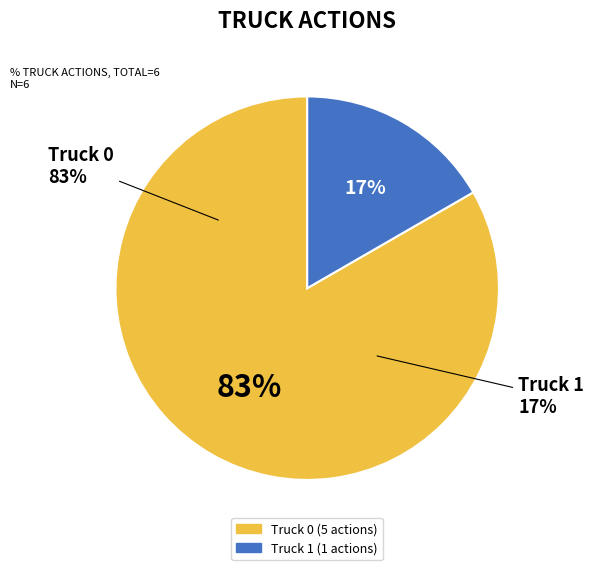

Is Truck 0 the majority of the pie?

Yes